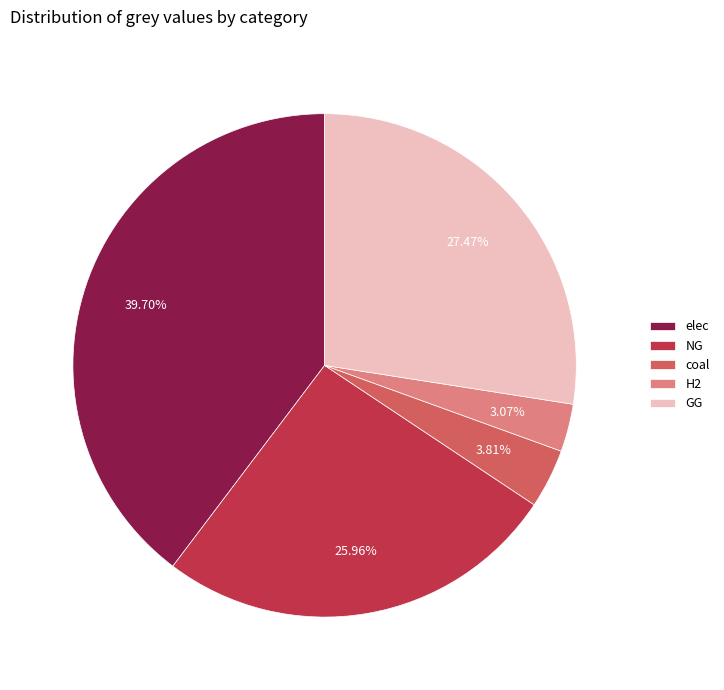

How many segments does this pie chart have?

5